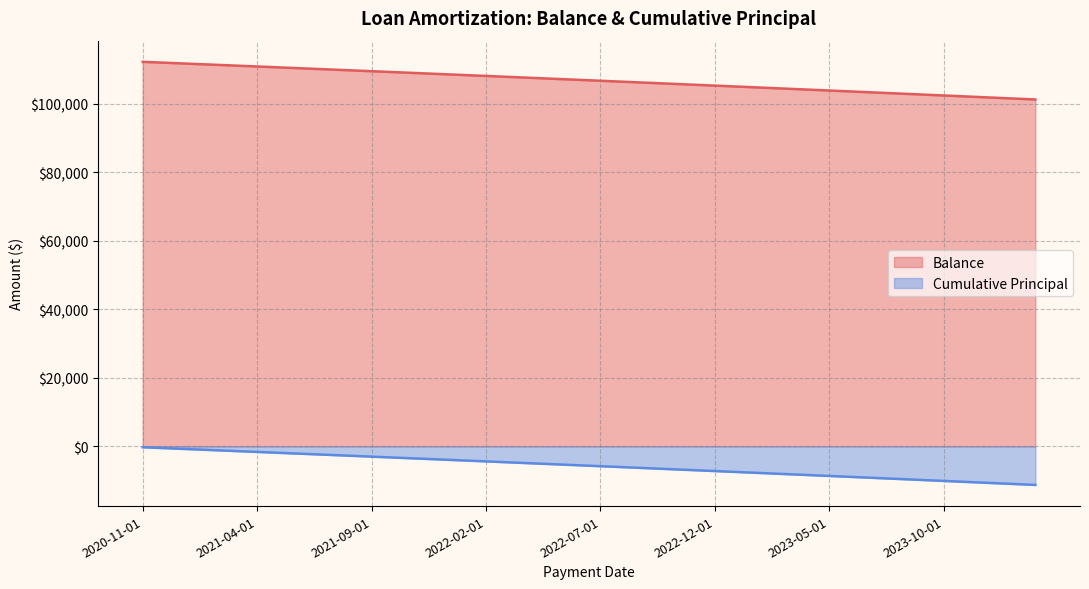

What is the lowest value of the Balance series?

101236.2